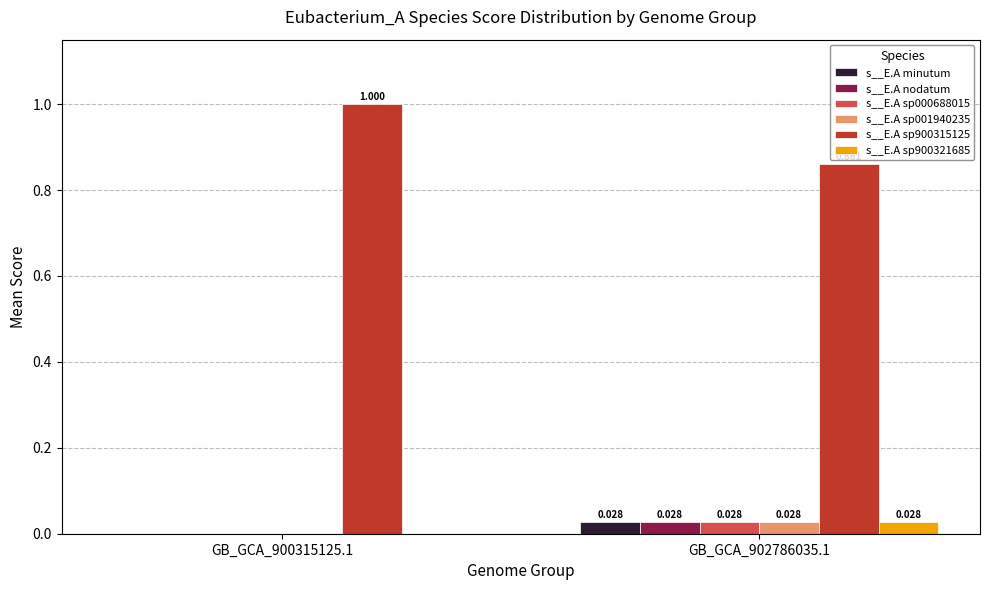

How many groups of bars are there?

2